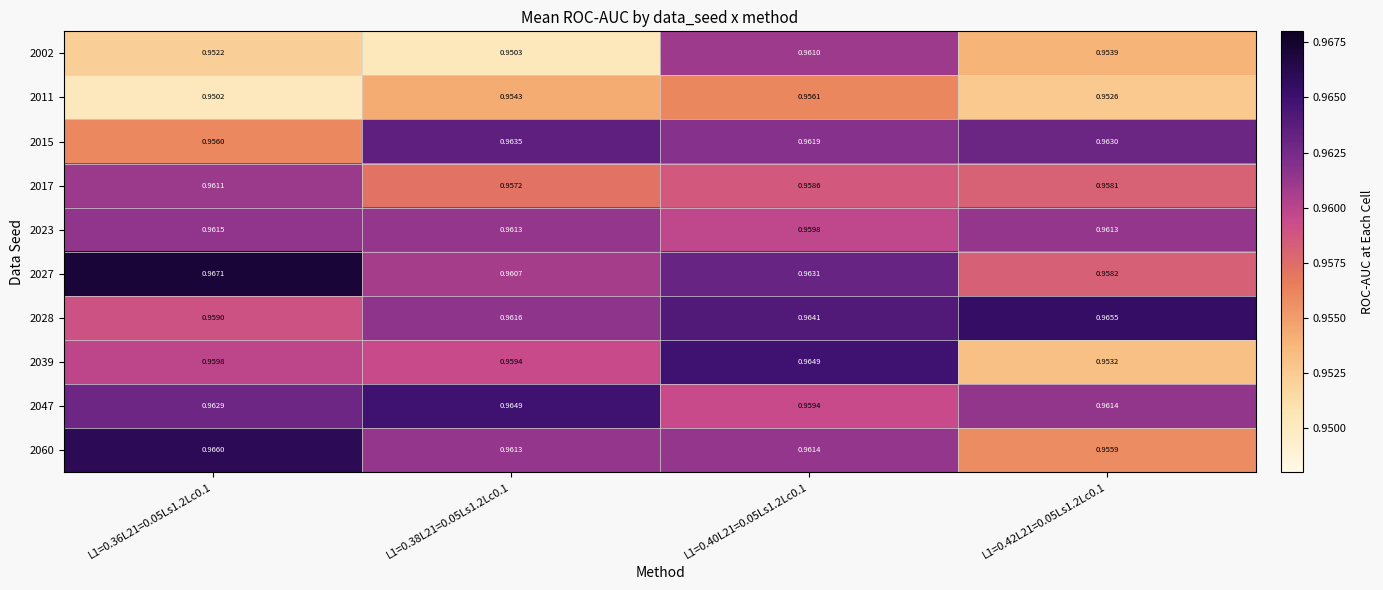

Is the value of 2060 at L1=0.36L21=0.05Ls1.2Lc0.1 greater than the value of 2027 at L1=0.40L21=0.05Ls1.2Lc0.1?

Yes